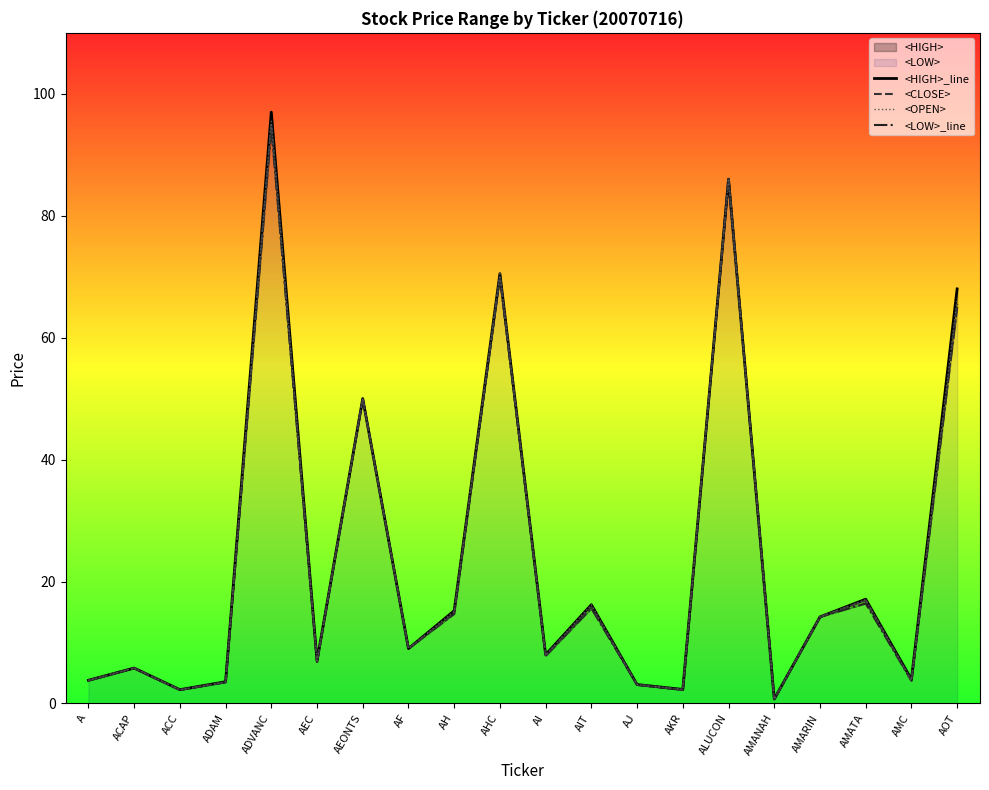

True or false: <LOW>_line and <OPEN> intersect in this chart.

False